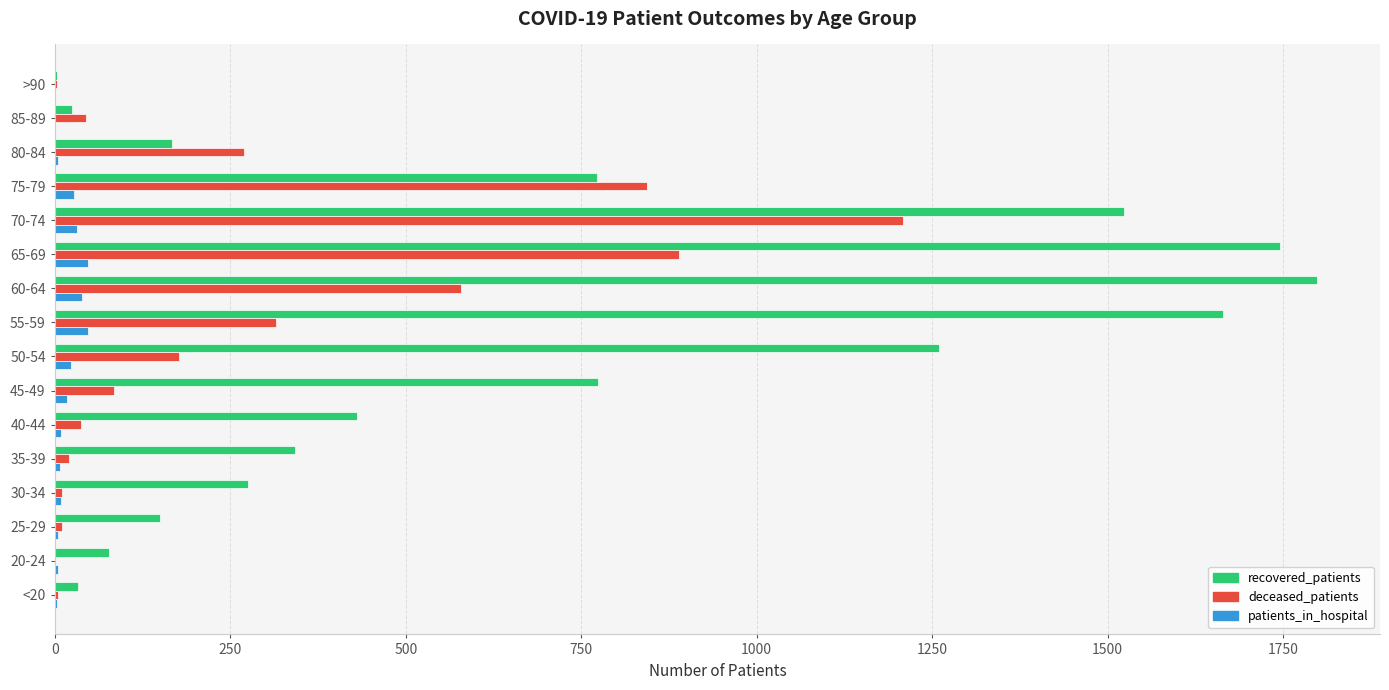

Which series has the largest total across all categories?

recovered_patients